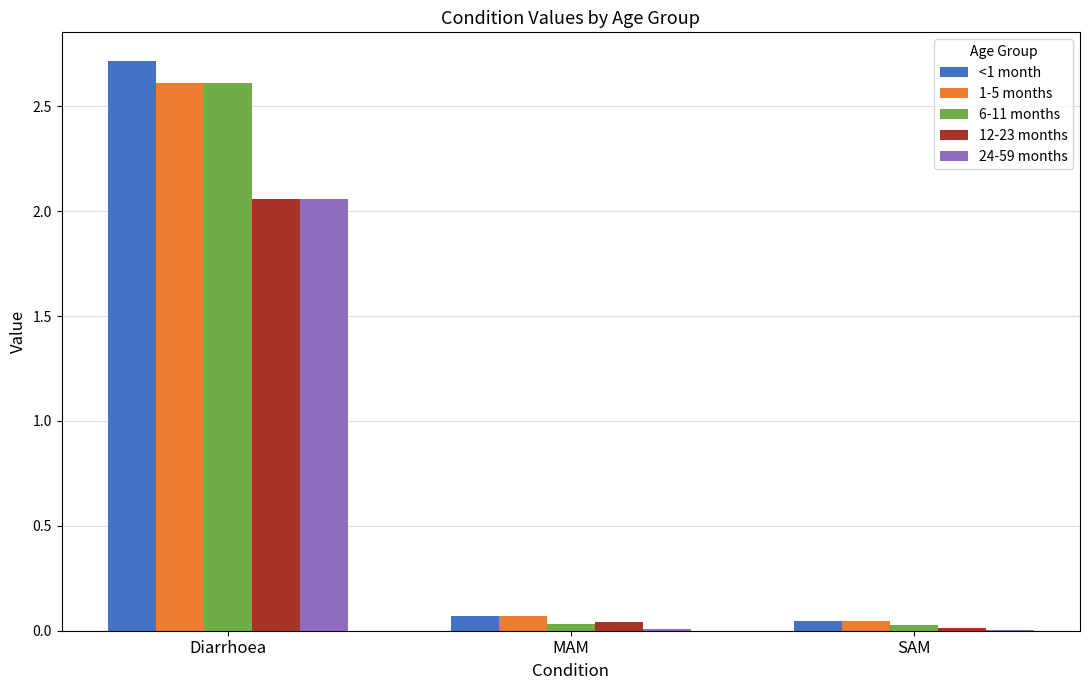

Is the value of 12-23 months at Diarrhoea greater than the value of <1 month at MAM?

Yes